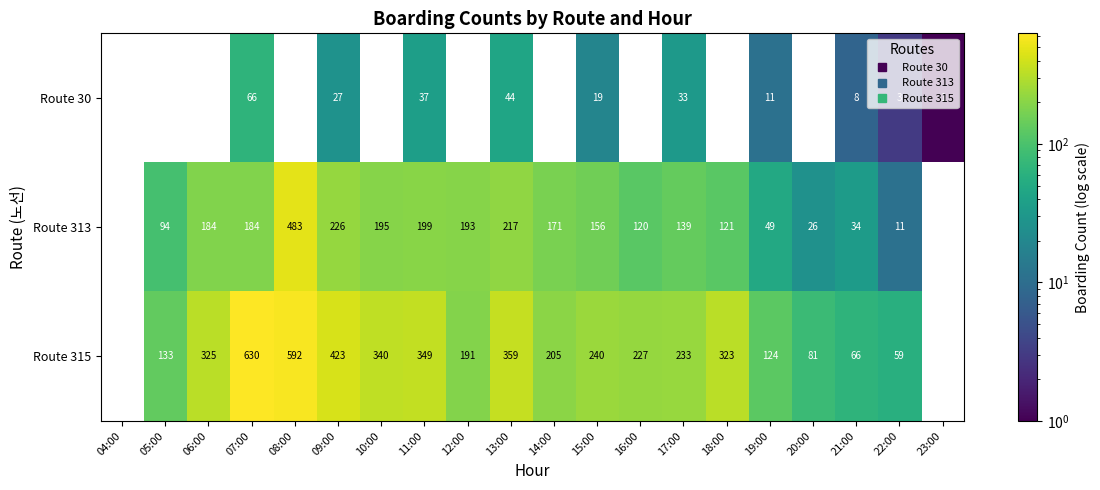

How many series are shown in this chart?

3